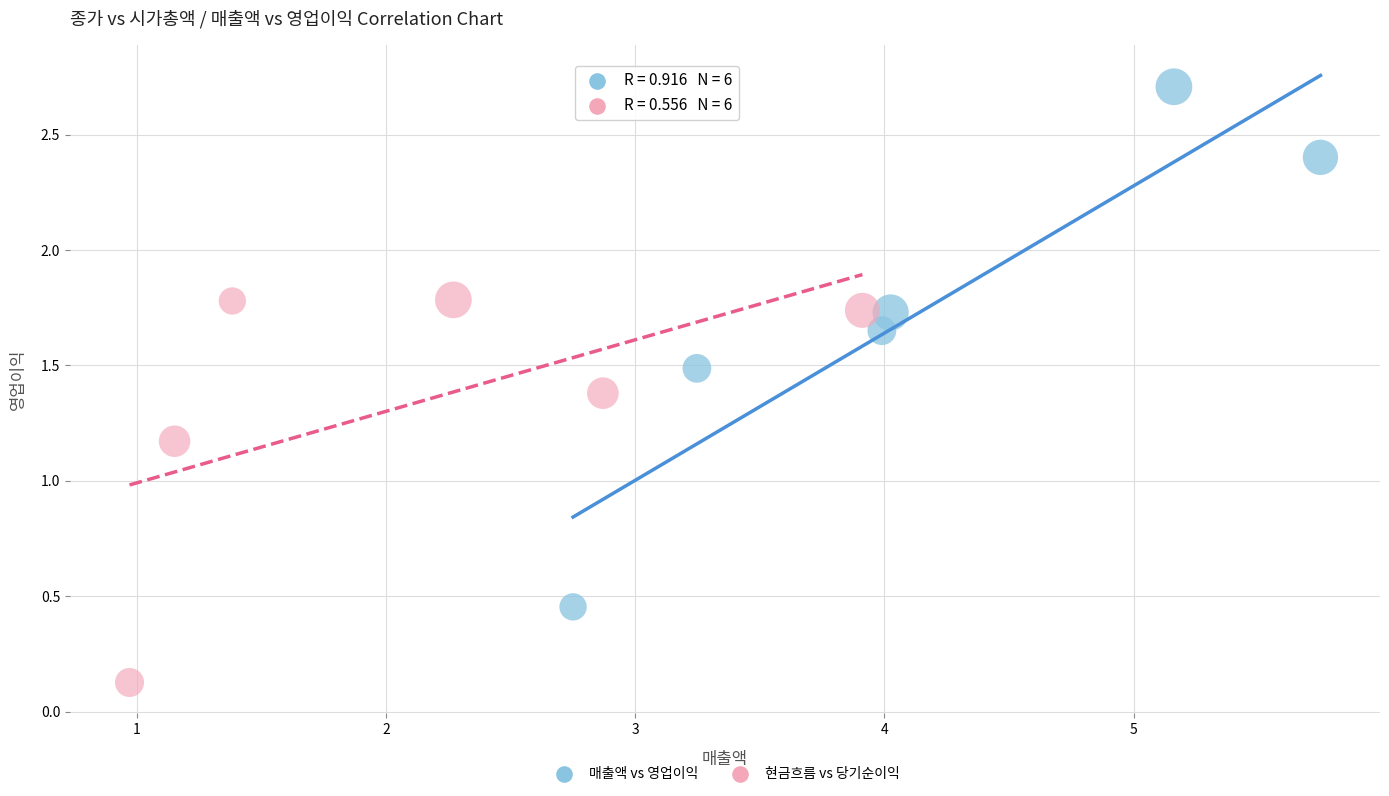

Which series contains the highest Y value?

매출액 vs 영업이익